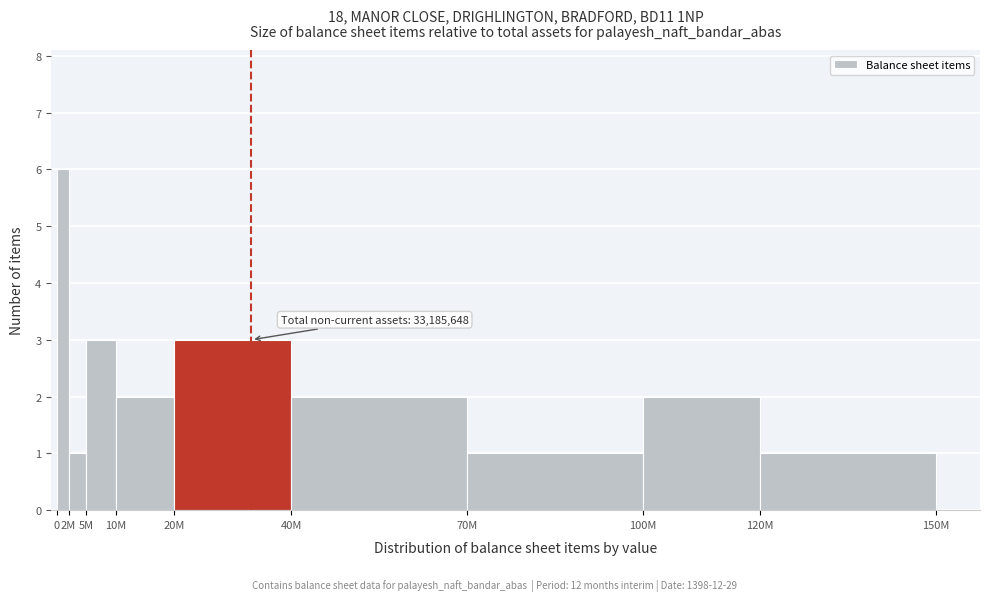

Reading left to right, list all the values displayed in this chart.

0=6	2M=1	5M=3	10M=2	20M=3	40M=2	70M=1	100M=2	120M=1